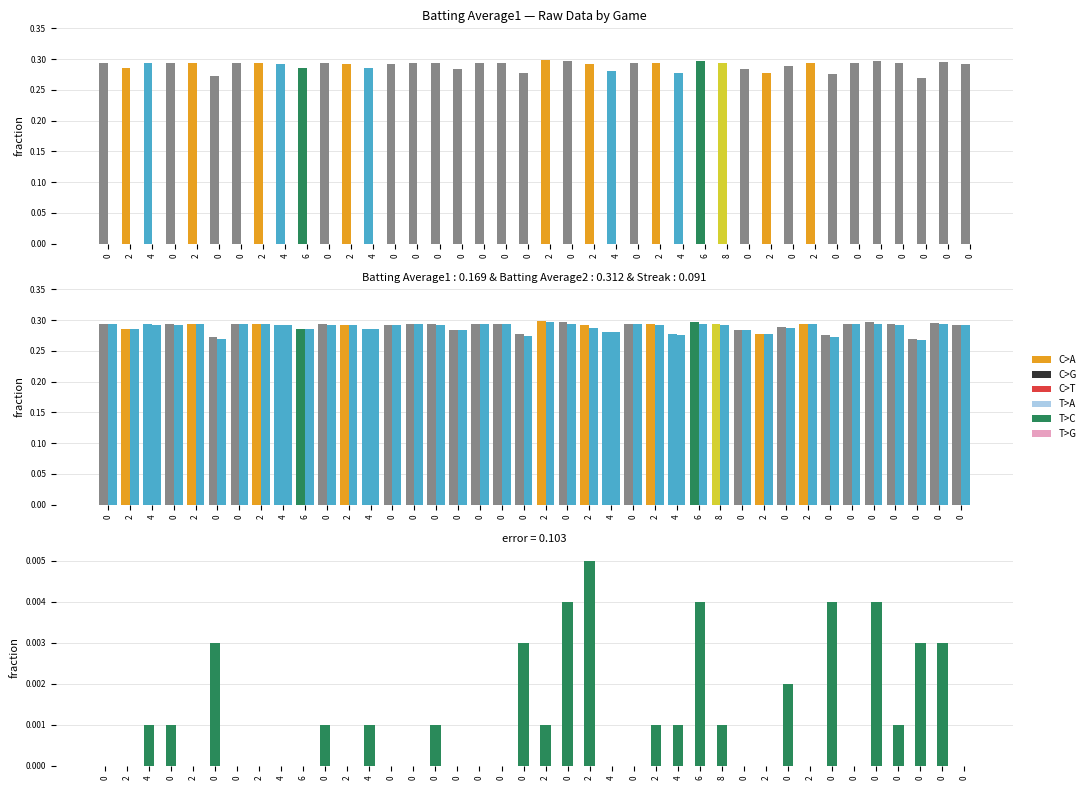

At which category is the sum across all series the highest?

2